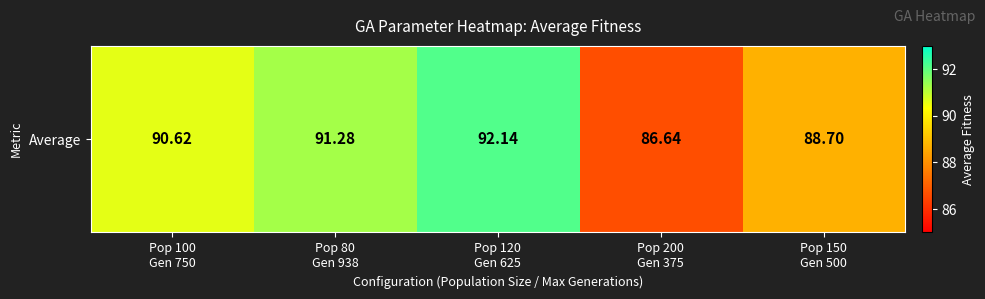

Count the number of values greater than 90.

3